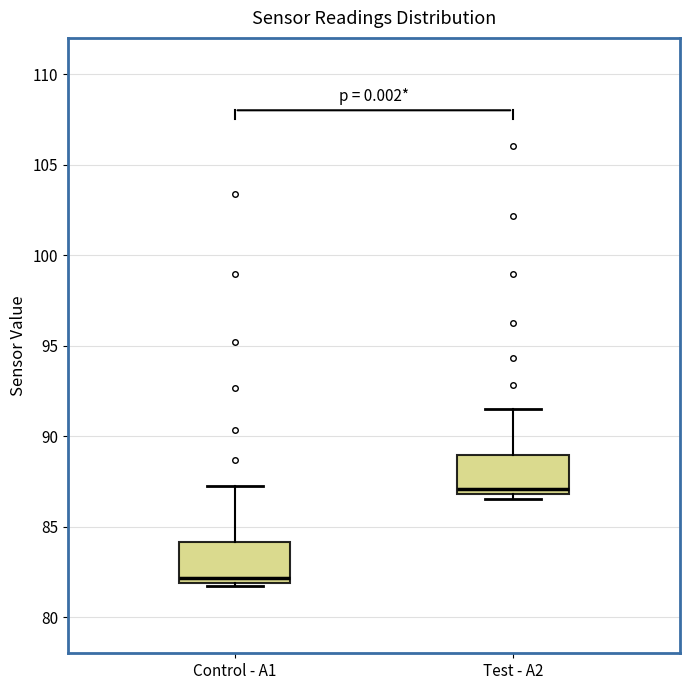

Reading left to right, transcribe this box plot: for each box, give where its median line is, the range the box spans, and where its two whiskers end, as read against the y-axis. The values are not printed on the chart, so give them approximately, as read against the axis.

Control - A1: median 82.0 (just above the box's lower edge), box 82.0 to 84.0, whiskers 81.5 to 87.0
Test - A2: median 87.0 (just above the box's lower edge), box 87.0 to 89.0, whiskers 86.5 to 91.5